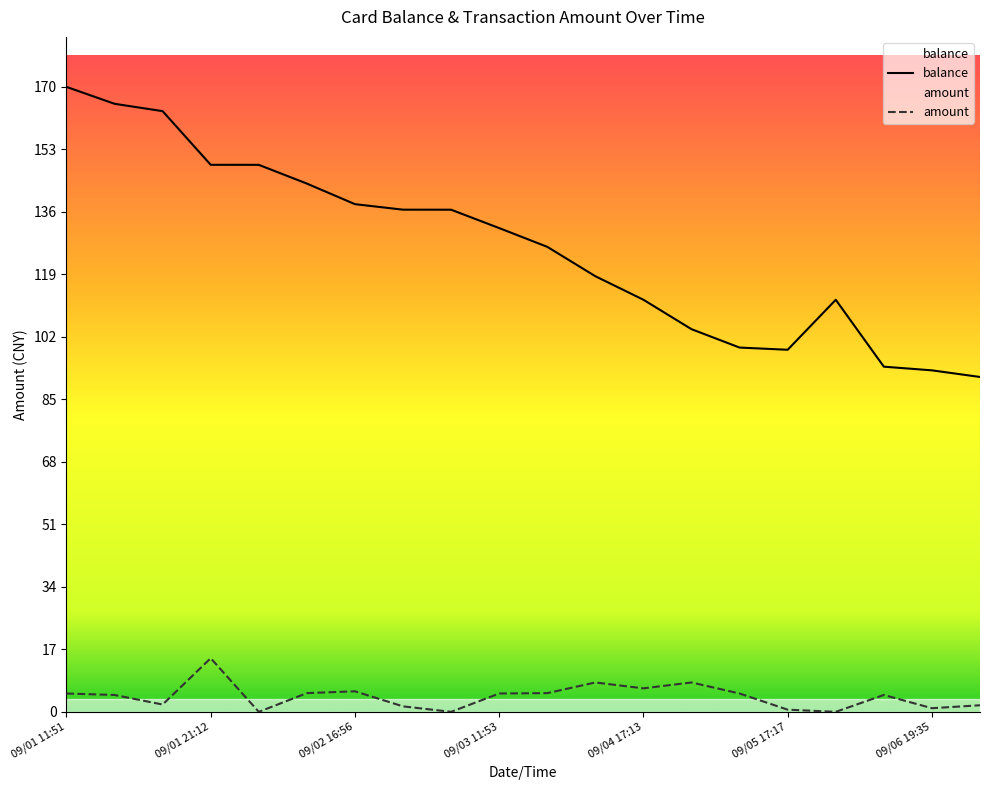

Between 09/01 17:45 and 09/07 11:35, which is larger?

09/01 17:45